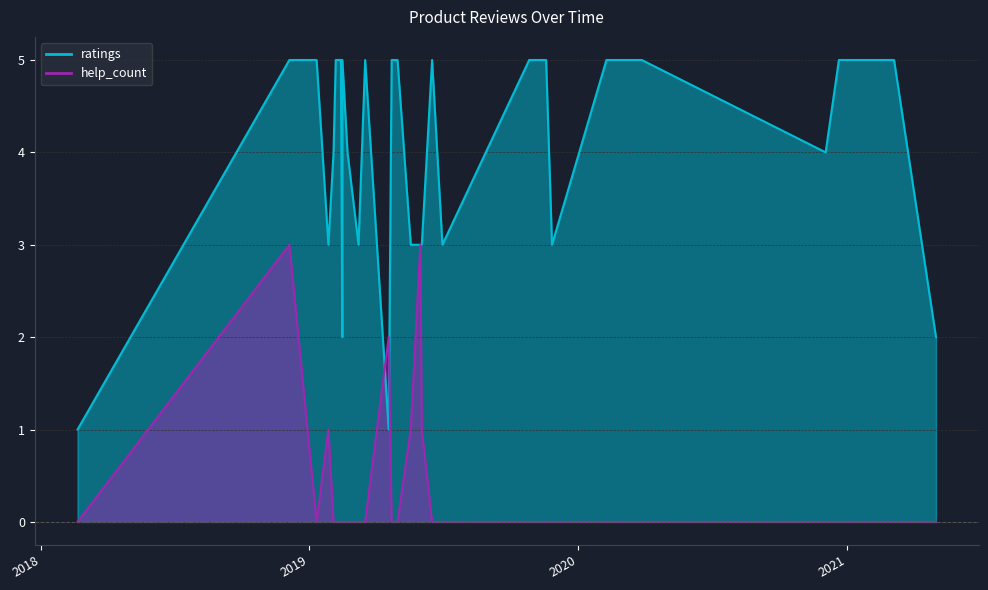

What is the label of the 21st point from the right?

2019.04.23